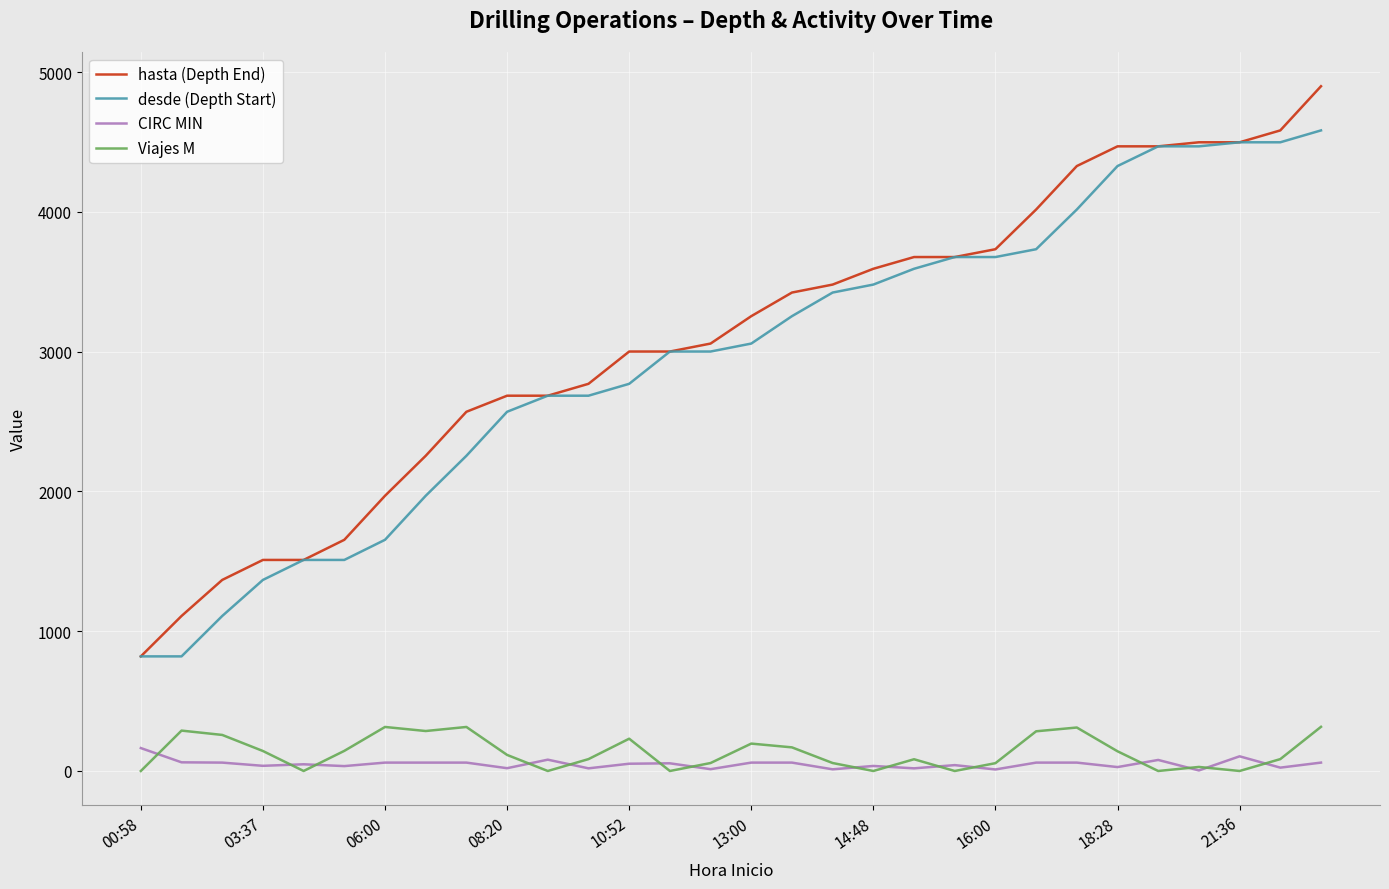

What is the minimum value for hasta (Depth End)?

820